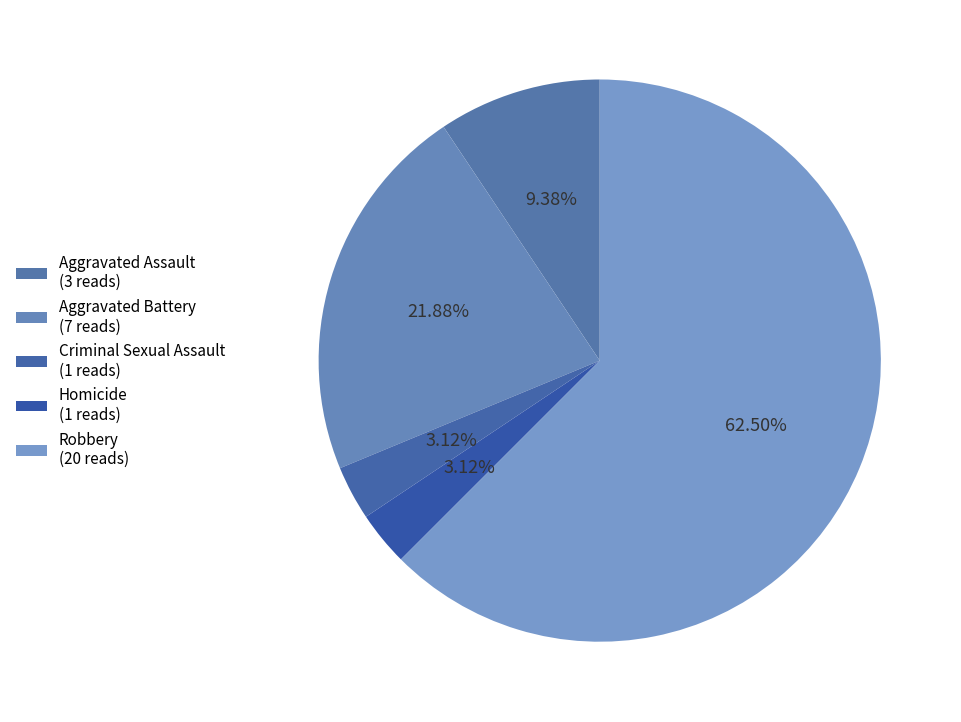

Combined, do Aggravated Assault and Criminal Sexual Assault account for over 50%?

No